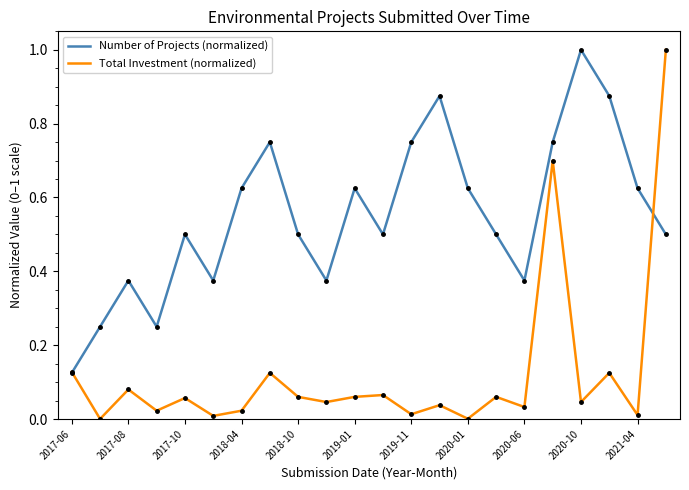

What is the highest value of the Total Investment (normalized) series?

1.0